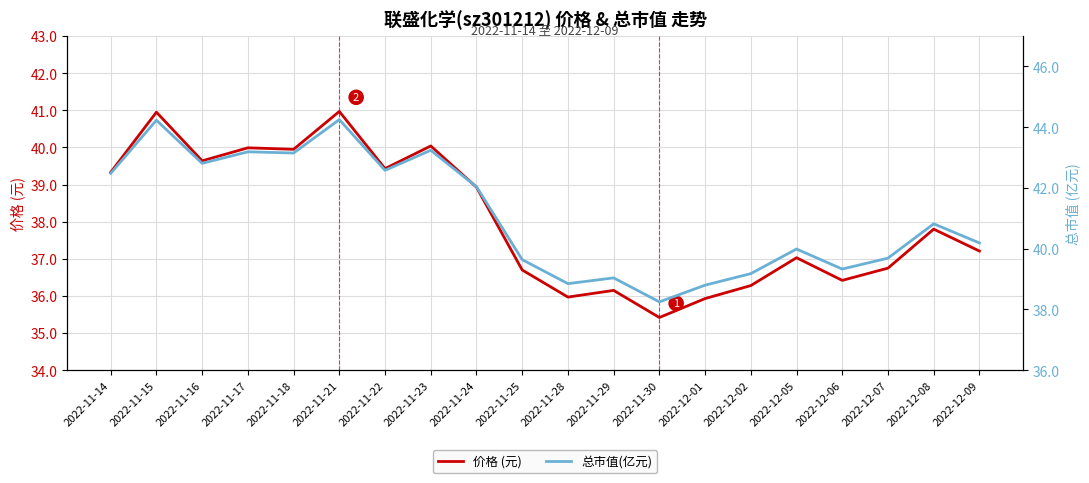

What position from the right is 2022-11-28?

10